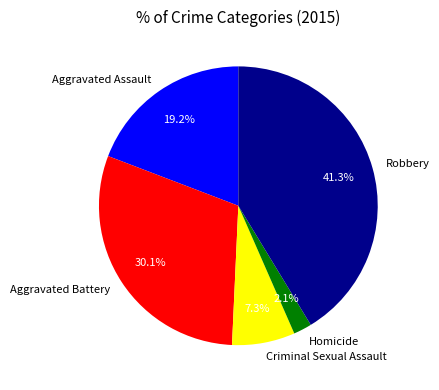

To the nearest percent, what percentage of the pie is Aggravated Battery?

30%